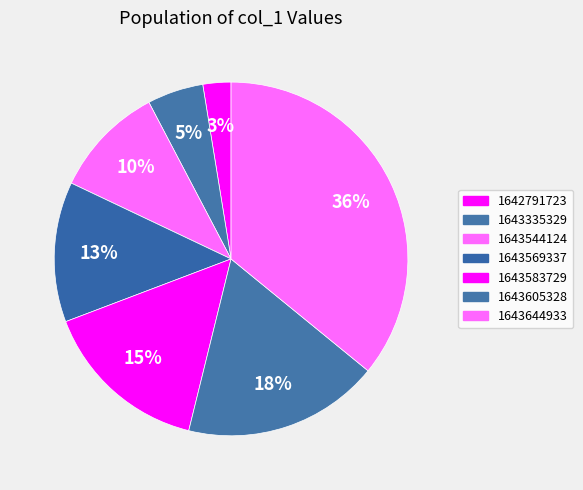

How many segments does this pie chart have?

7